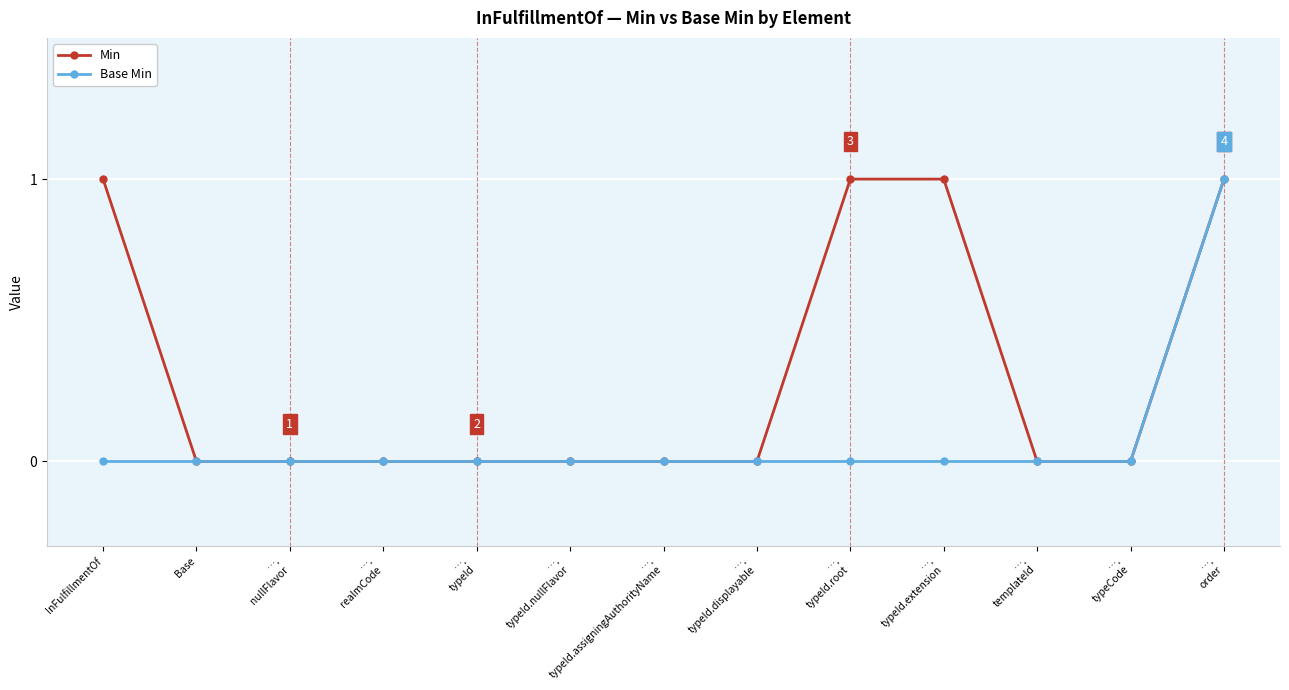

How many distinct data groups are displayed?

2